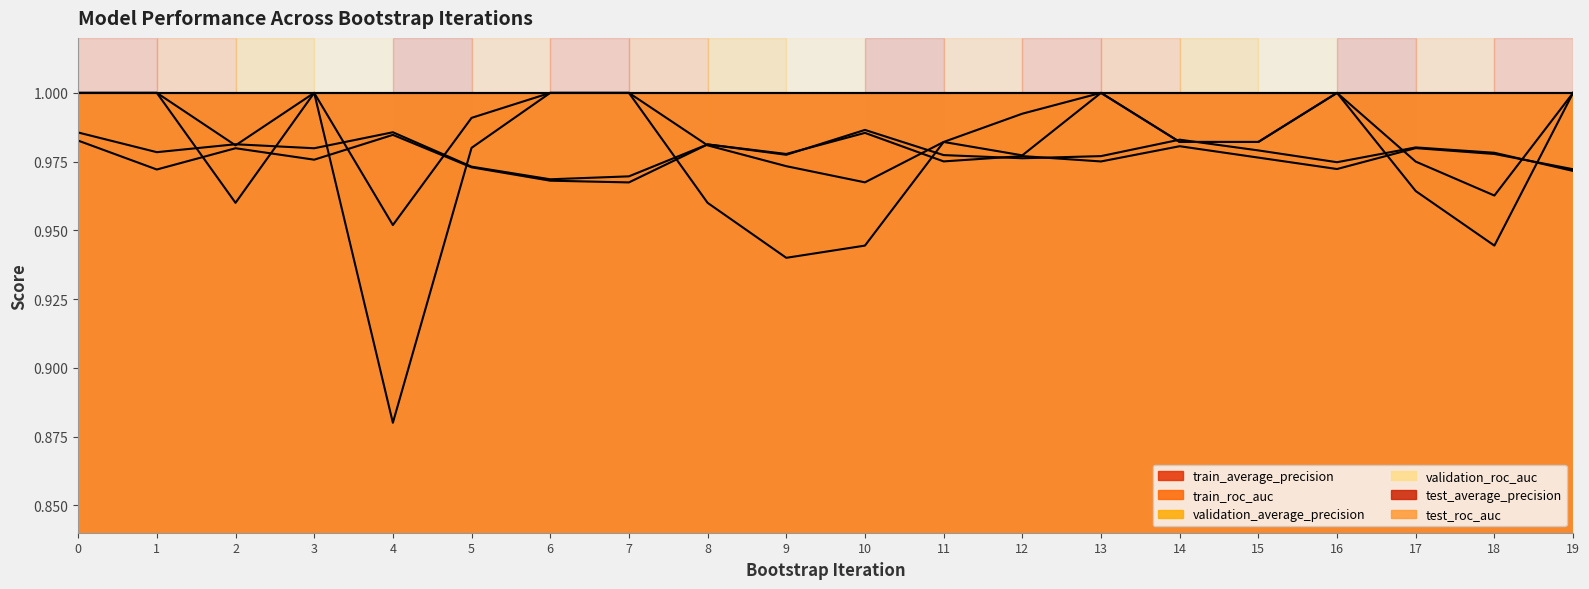

At which category does the chart reach its minimum across all series?

4